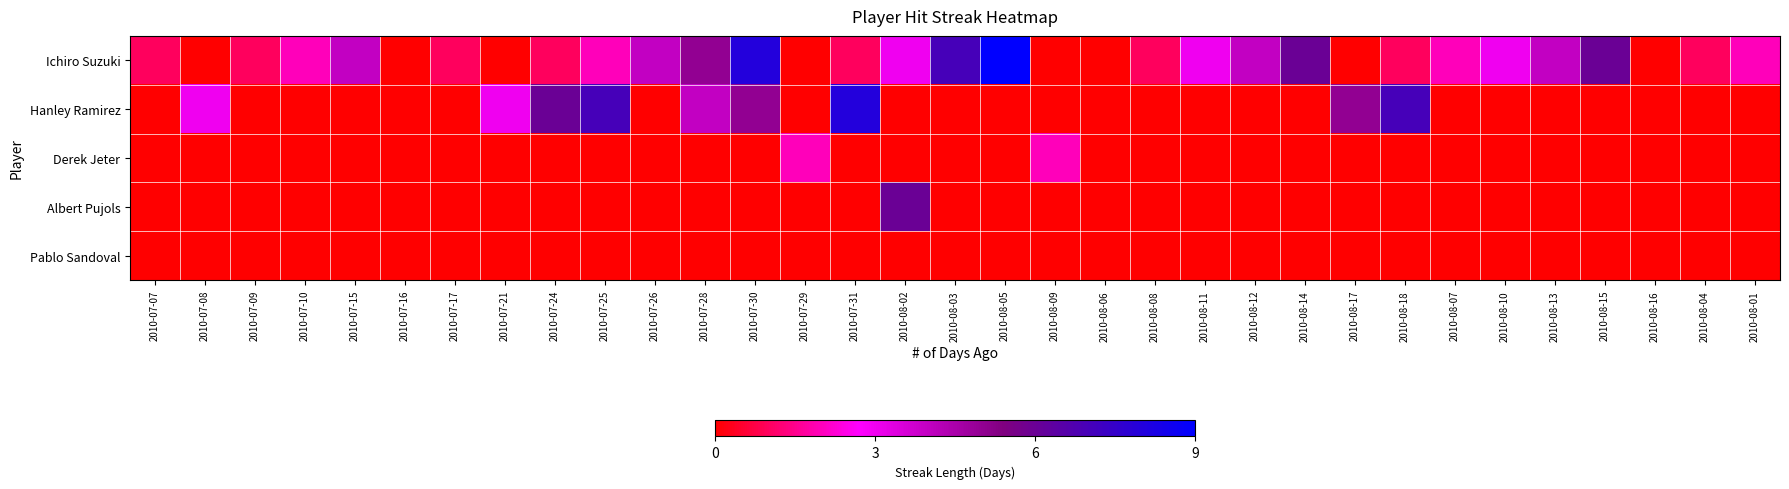

Reading left to right, transcribe all the data shown in this chart.

Ichiro Suzuki: 2010-07-07=1	2010-07-08=0	2010-07-09=1	2010-07-10=2	2010-07-15=4	2010-07-16=0	2010-07-17=1	2010-07-21=0	2010-07-24=1	2010-07-25=2	2010-07-26=4	2010-07-28=5	2010-07-30=8	2010-07-29=0	2010-07-31=1	2010-08-02=3	2010-08-03=7	2010-08-05=9	2010-08-09=0	2010-08-06=0	2010-08-08=1	2010-08-11=3	2010-08-12=4	2010-08-14=6	2010-08-17=0	2010-08-18=1	2010-08-07=2	2010-08-10=3	2010-08-13=4	2010-08-15=6	2010-08-16=0	2010-08-04=1	2010-08-01=2
Hanley Ramirez: 2010-07-07=0	2010-07-08=3	2010-07-09=0	2010-07-10=0	2010-07-15=0	2010-07-16=0	2010-07-17=0	2010-07-21=3	2010-07-24=6	2010-07-25=7	2010-07-26=0	2010-07-28=4	2010-07-30=5	2010-07-29=0	2010-07-31=8	2010-08-02=0	2010-08-03=0	2010-08-05=0	2010-08-09=0	2010-08-06=0	2010-08-08=0	2010-08-11=0	2010-08-12=0	2010-08-14=0	2010-08-17=5	2010-08-18=7	2010-08-07=0	2010-08-10=0	2010-08-13=0	2010-08-15=0	2010-08-16=0	2010-08-04=0	2010-08-01=0
Derek Jeter: 2010-07-07=0	2010-07-08=0	2010-07-09=0	2010-07-10=0	2010-07-15=0	2010-07-16=0	2010-07-17=0	2010-07-21=0	2010-07-24=0	2010-07-25=0	2010-07-26=0	2010-07-28=0	2010-07-30=0	2010-07-29=2	2010-07-31=0	2010-08-02=0	2010-08-03=0	2010-08-05=0	2010-08-09=2	2010-08-06=0	2010-08-08=0	2010-08-11=0	2010-08-12=0	2010-08-14=0	2010-08-17=0	2010-08-18=0	2010-08-07=0	2010-08-10=0	2010-08-13=0	2010-08-15=0	2010-08-16=0	2010-08-04=0	2010-08-01=0
Albert Pujols: 2010-07-07=0	2010-07-08=0	2010-07-09=0	2010-07-10=0	2010-07-15=0	2010-07-16=0	2010-07-17=0	2010-07-21=0	2010-07-24=0	2010-07-25=0	2010-07-26=0	2010-07-28=0	2010-07-30=0	2010-07-29=0	2010-07-31=0	2010-08-02=6	2010-08-03=0	2010-08-05=0	2010-08-09=0	2010-08-06=0	2010-08-08=0	2010-08-11=0	2010-08-12=0	2010-08-14=0	2010-08-17=0	2010-08-18=0	2010-08-07=0	2010-08-10=0	2010-08-13=0	2010-08-15=0	2010-08-16=0	2010-08-04=0	2010-08-01=0
Pablo Sandoval: 2010-07-07=0	2010-07-08=0	2010-07-09=0	2010-07-10=0	2010-07-15=0	2010-07-16=0	2010-07-17=0	2010-07-21=0	2010-07-24=0	2010-07-25=0	2010-07-26=0	2010-07-28=0	2010-07-30=0	2010-07-29=0	2010-07-31=0	2010-08-02=0	2010-08-03=0	2010-08-05=0	2010-08-09=0	2010-08-06=0	2010-08-08=0	2010-08-11=0	2010-08-12=0	2010-08-14=0	2010-08-17=0	2010-08-18=0	2010-08-07=0	2010-08-10=0	2010-08-13=0	2010-08-15=0	2010-08-16=0	2010-08-04=0	2010-08-01=0